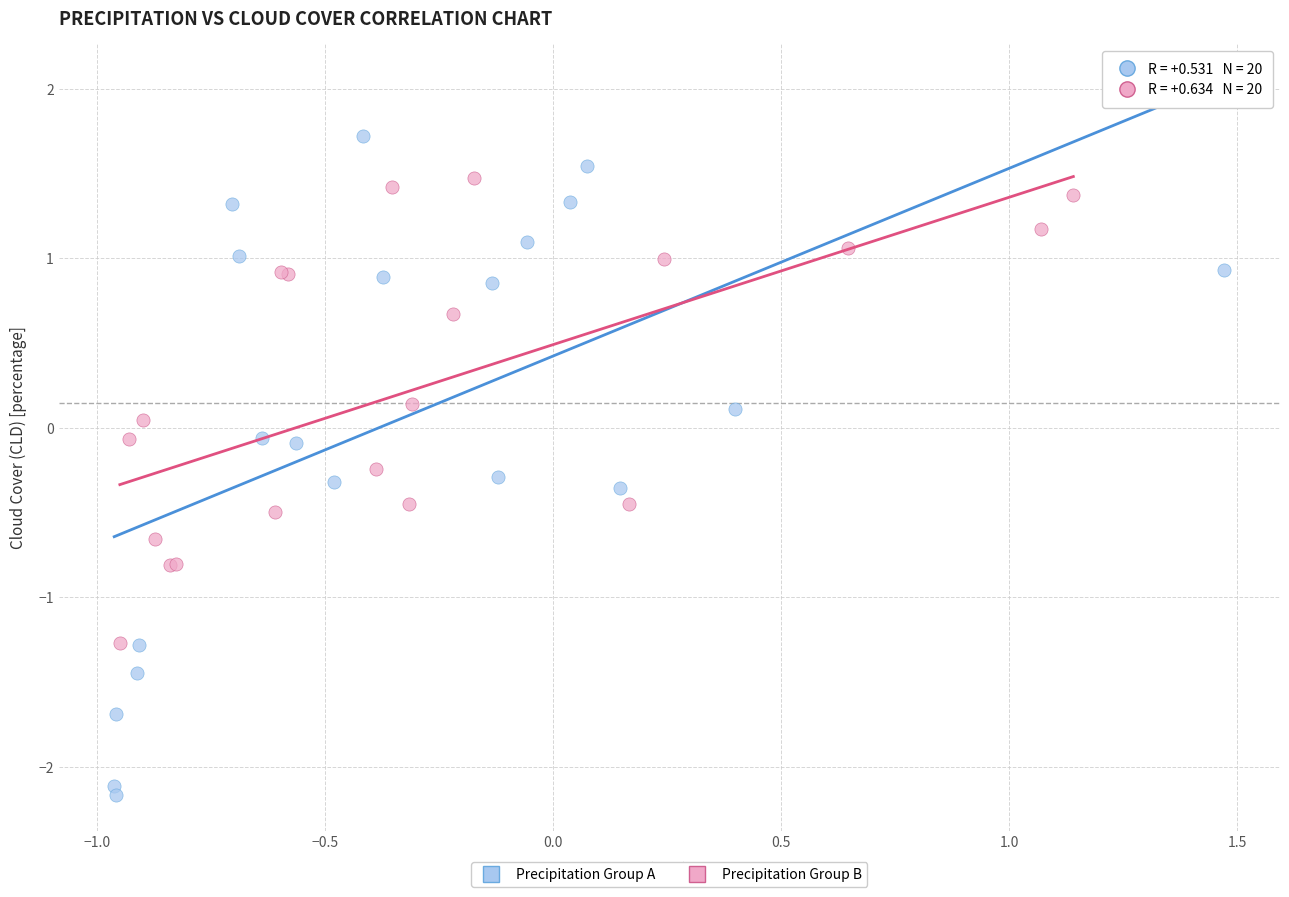

Which series has the largest Y range (max minus min)?

Precipitation Group A